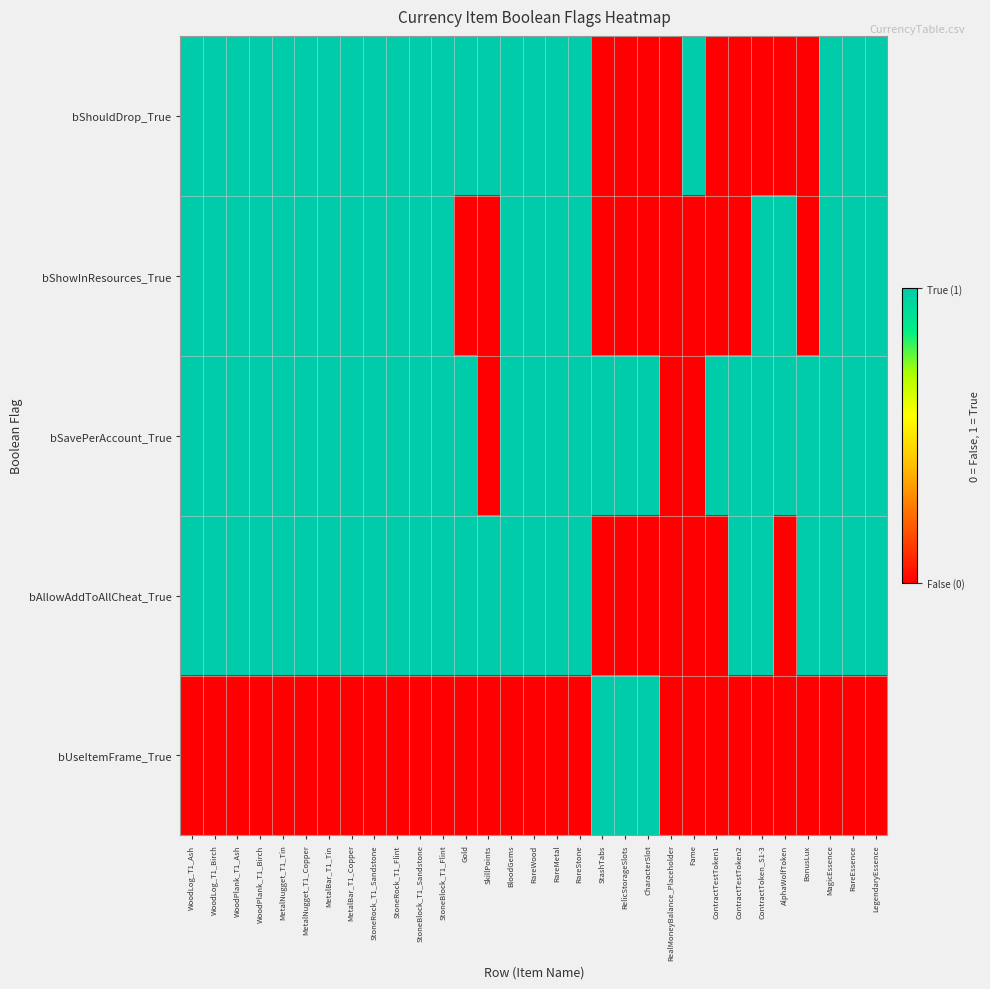

What is the total value across all series at RelicStorageSlots?

2